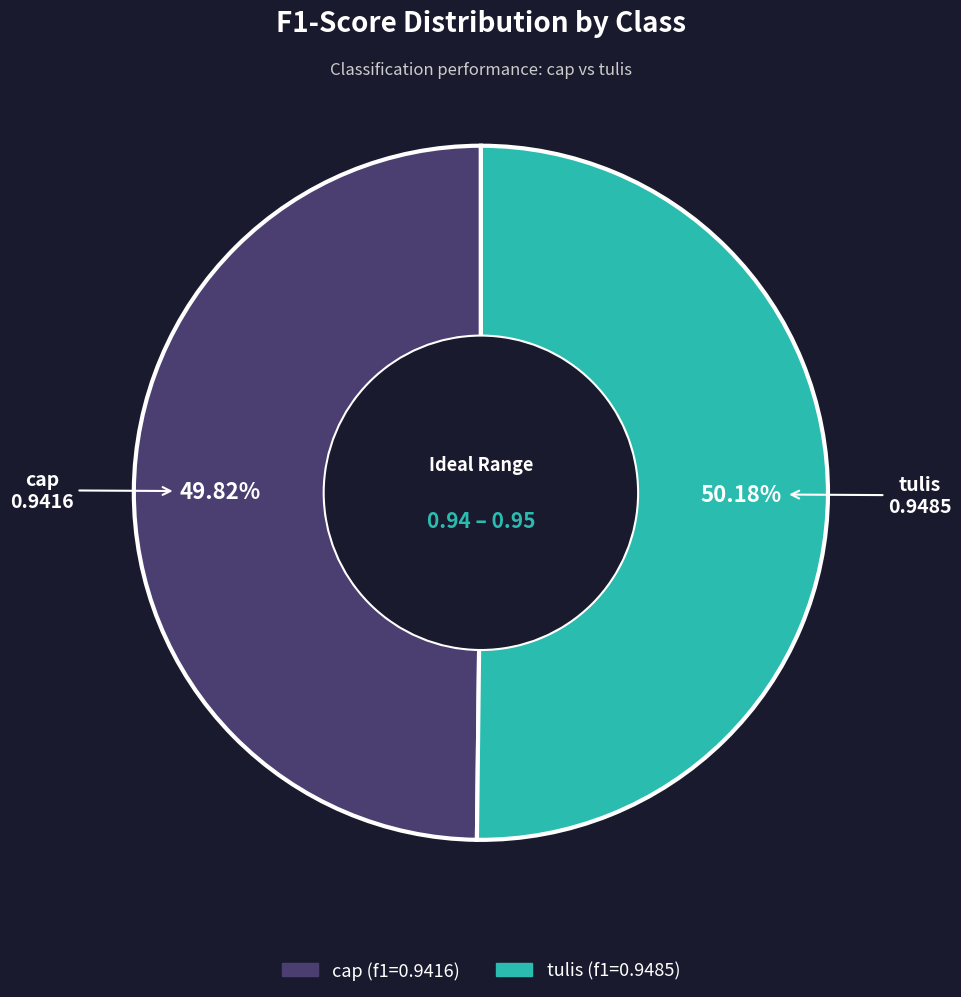

Is there a majority slice in this chart?

Yes